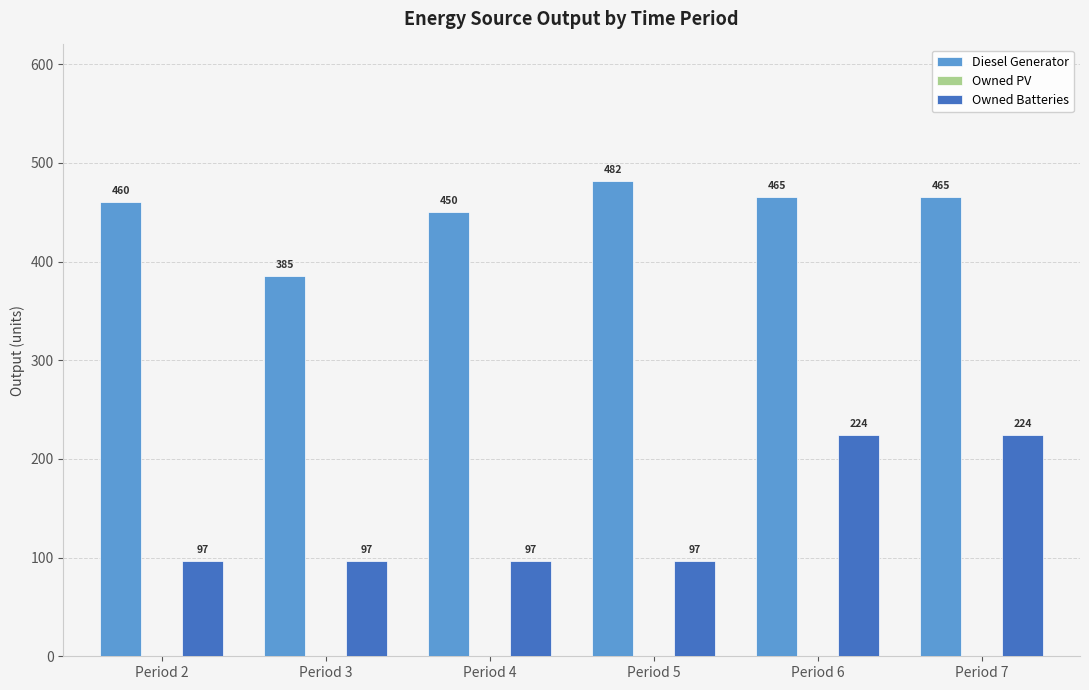

Is it true that Owned Batteries equals 326.5 at Period 7?

False